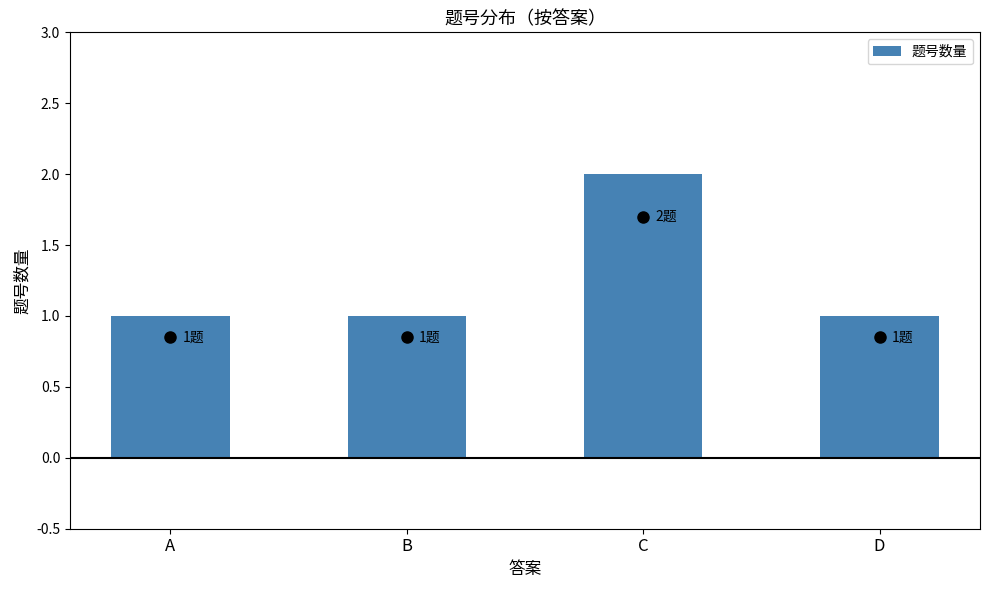

Reading right to left, list all the values displayed in this chart.

D=1	C=2	B=1	A=1